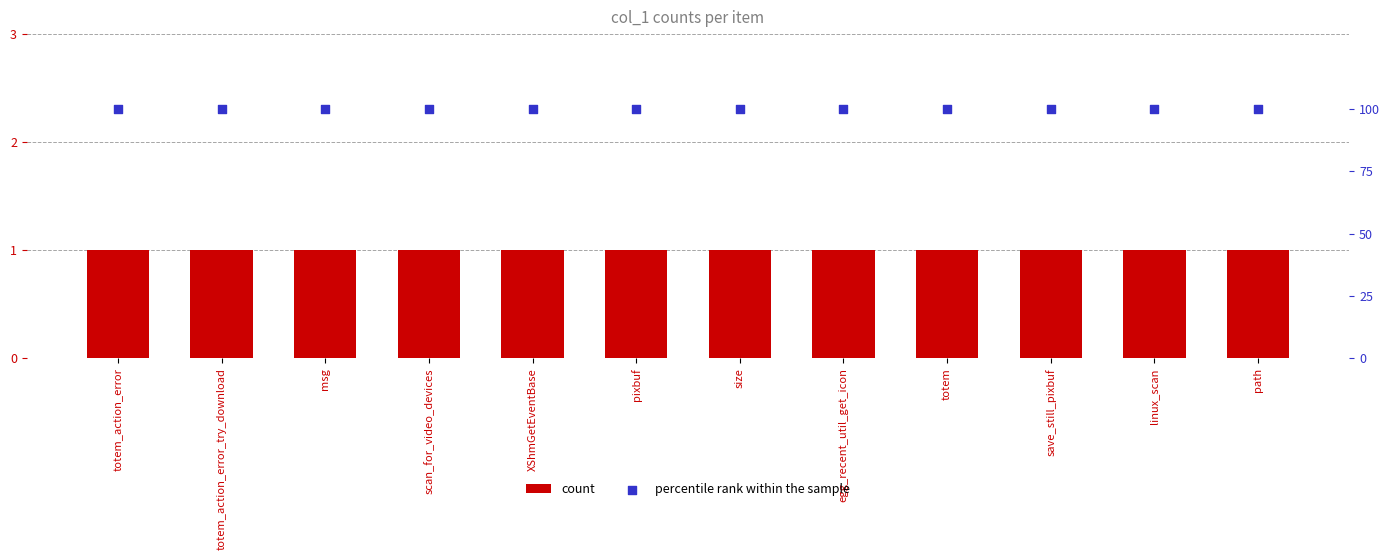

Is the value of count at save_still_pixbuf greater than the value of percentile rank within the sample at path?

No